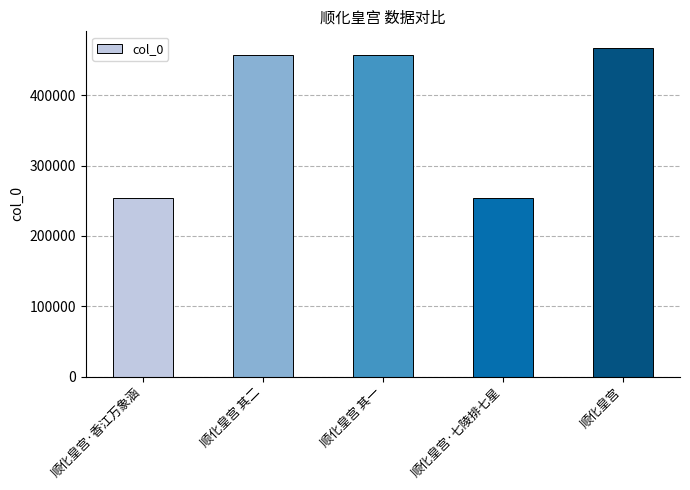

What is the smallest value displayed?

253764